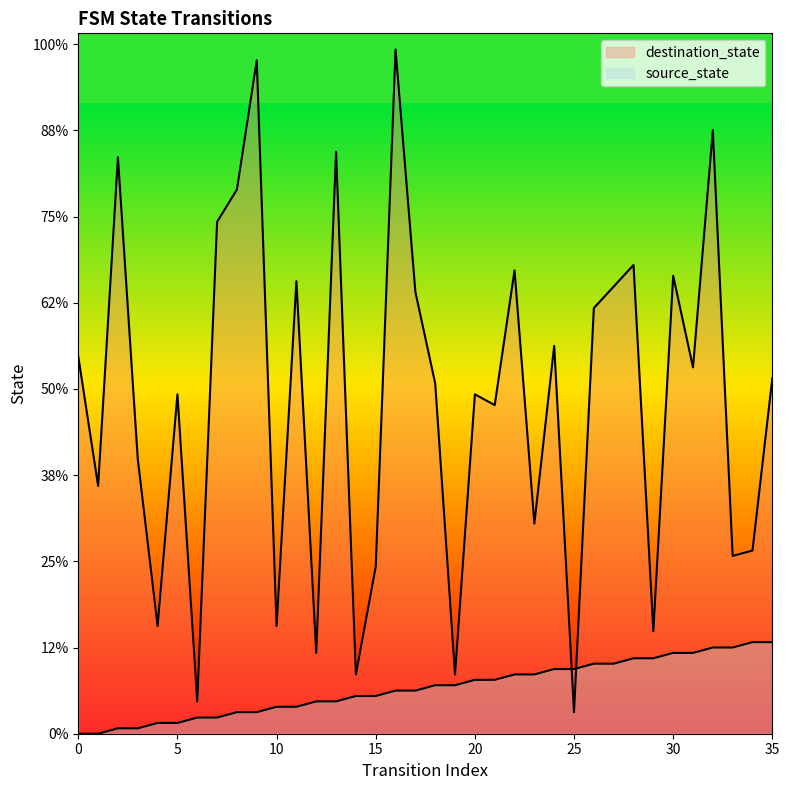

List the series in order of their overall mean, lowest first.

source_state, destination_state